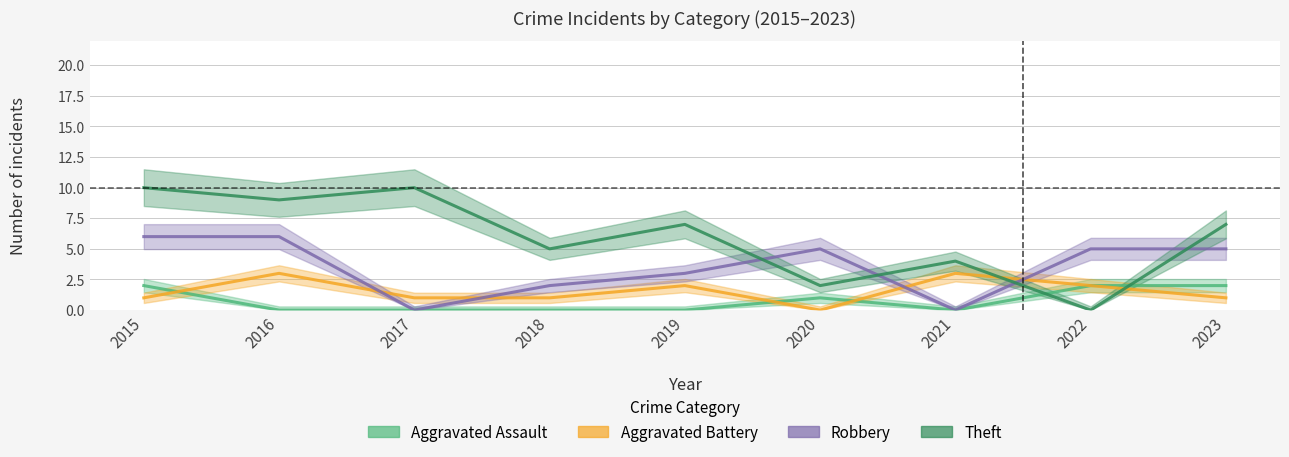

Reading left to right, transcribe all the data shown in this chart.

Aggravated Assault: 2	0	0	0	0	1	0	2	2
Aggravated Battery: 1	3	1	1	2	0	3	2	1
Robbery: 6	6	0	2	3	5	0	5	5
Theft: 10	9	10	5	7	2	4	0	7